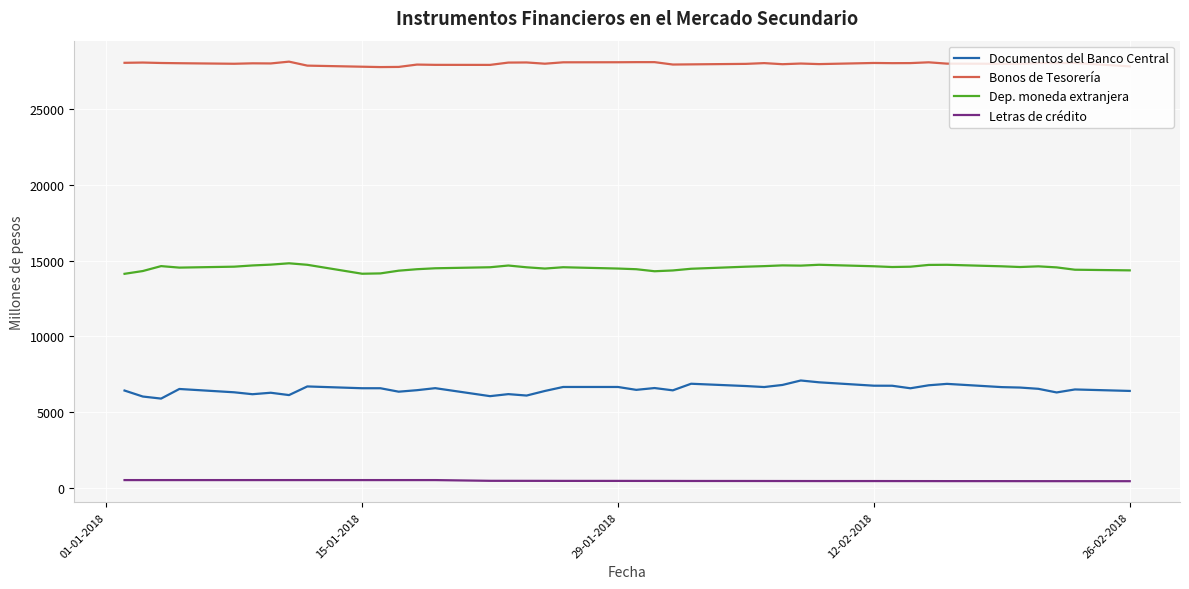

List the series in order of their overall mean, highest first.

Bonos de Tesorería, Dep. moneda extranjera, Documentos del Banco Central, Letras de crédito